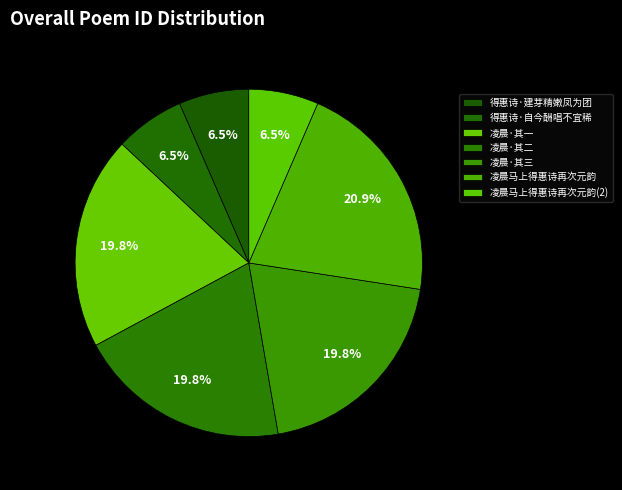

What percentage is the 得惠诗·自今酬唱不宜稀 slice, to the nearest percent?

6%